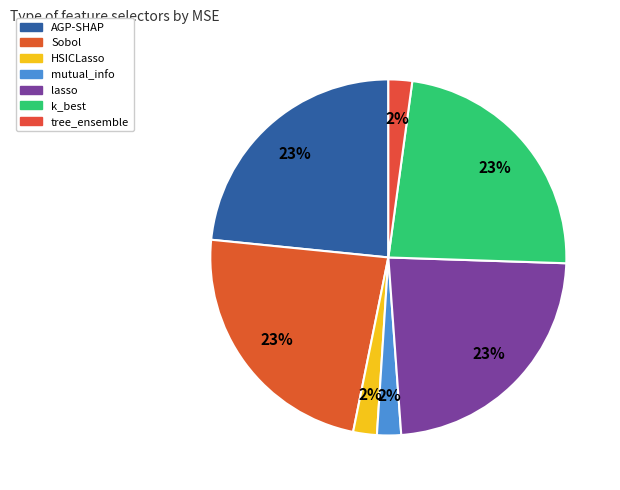

True or false: HSICLasso accounts for 2% of the total.

True